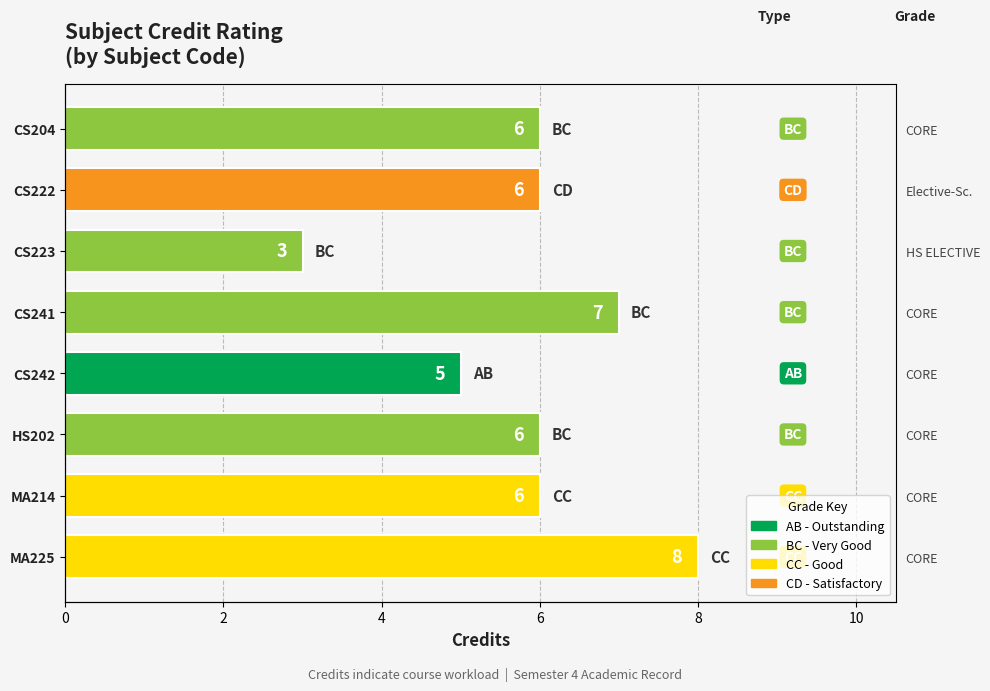

True or false: the data shows 10 at CS241.

False